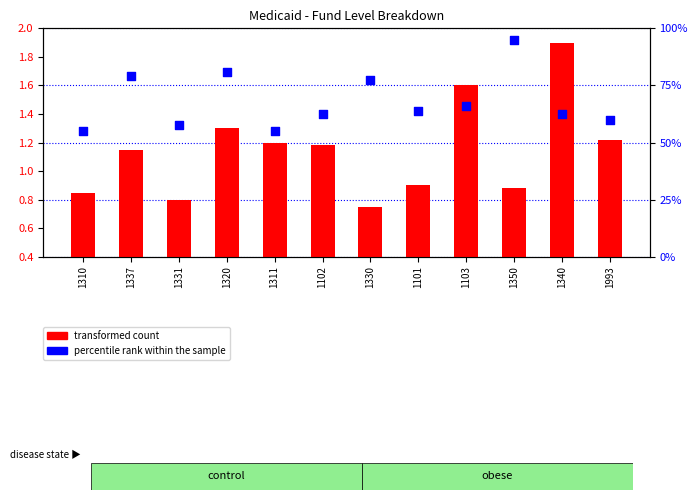

Which series reaches the minimum Y coordinate?

transformed count